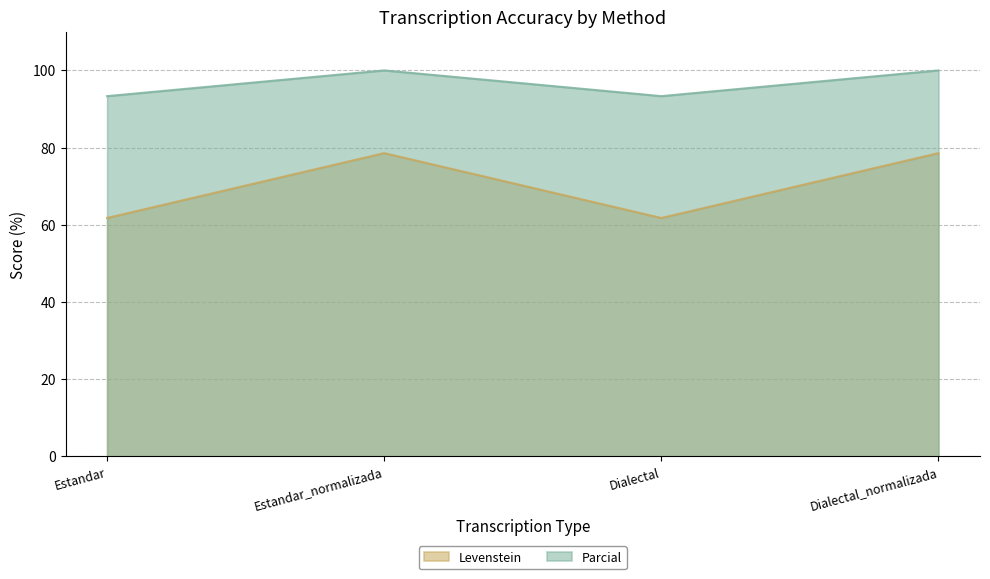

Does the chart have visible grid lines?

Yes